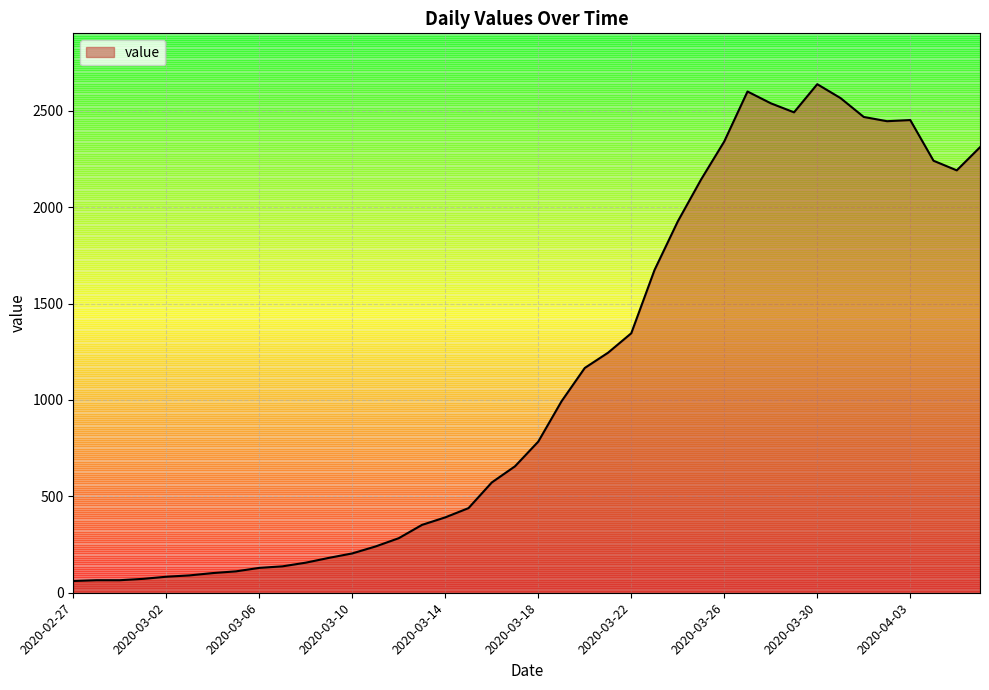

What is the greatest value displayed?

2638